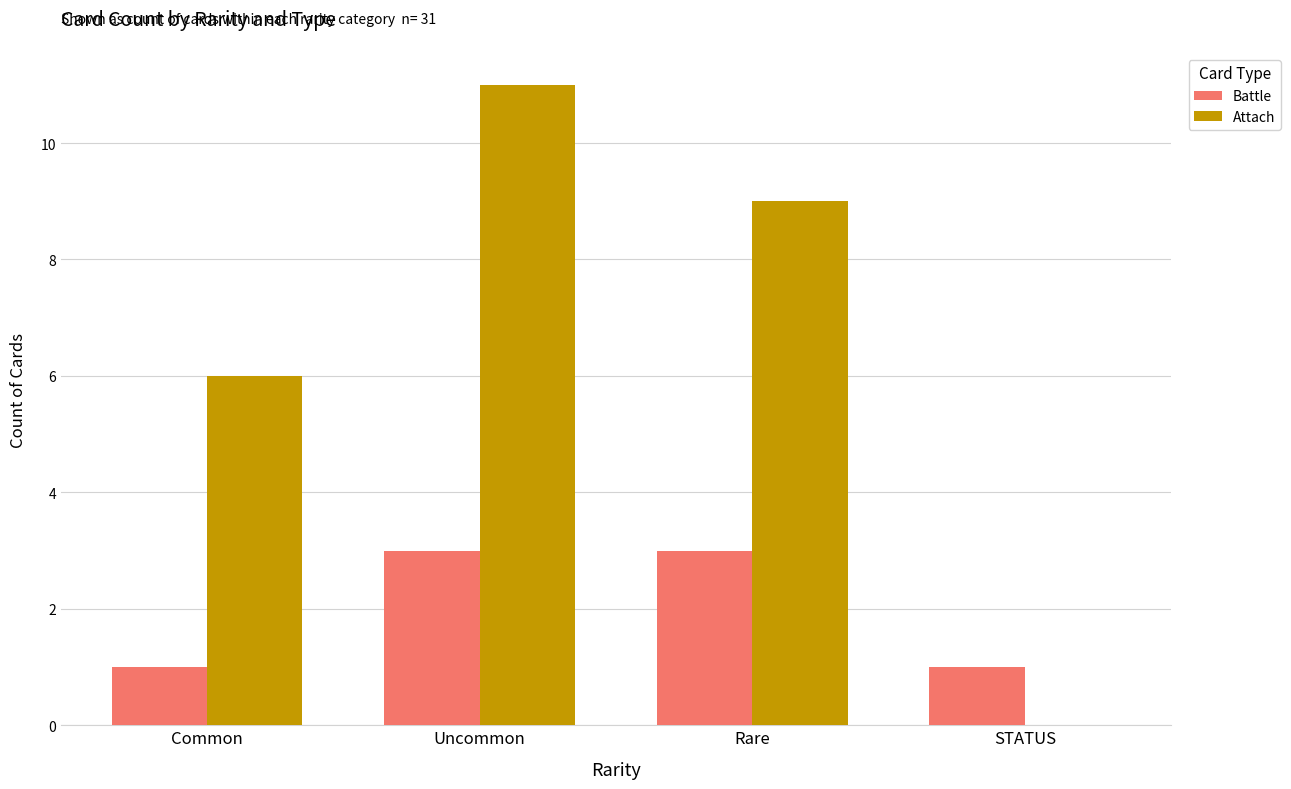

At which label is Attach closest to 5?

Common